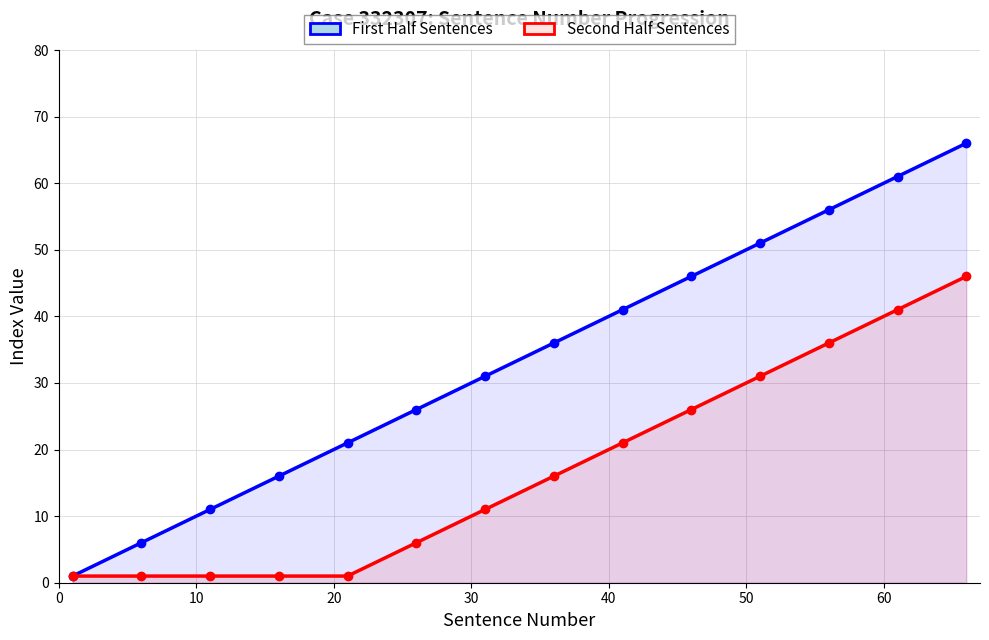

How many values in the First Half Sentences series exceed 36?

6